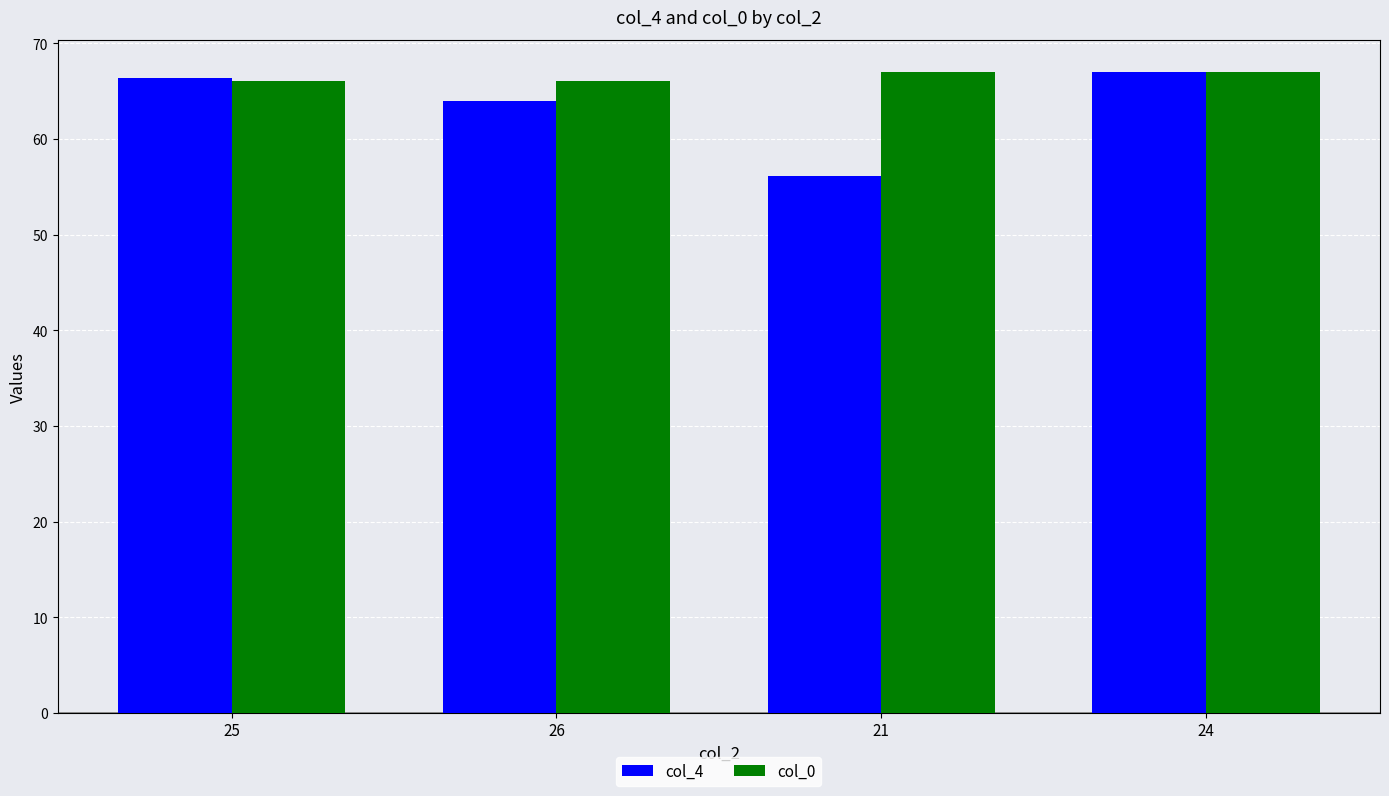

Reading right to left, list all the values displayed in this chart.

col_4: 24=67.0	21=56.1	26=64.0	25=66.4
col_0: 24=67.0	21=67.0	26=66.0	25=66.0